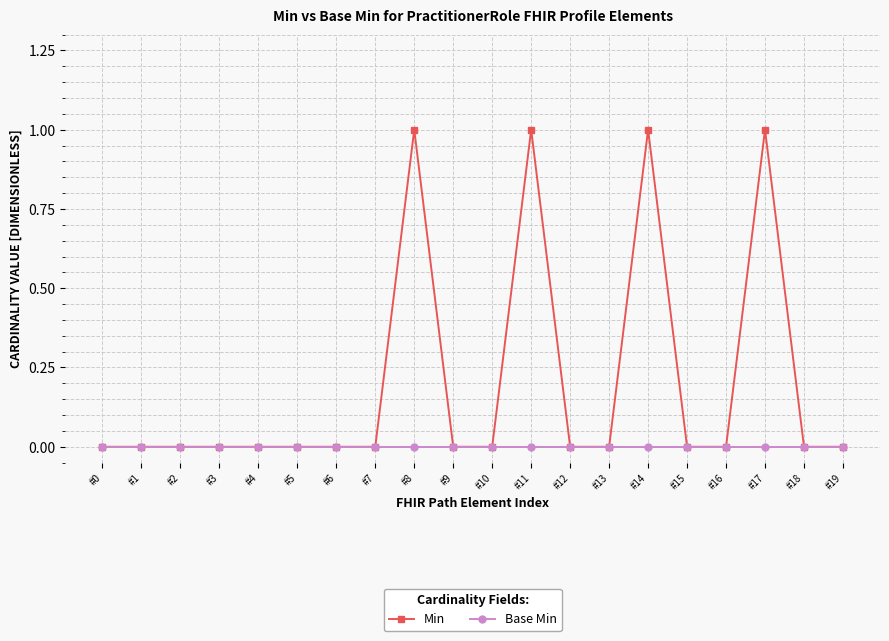

The value of Base Min at #14 is 0. True or false?

True